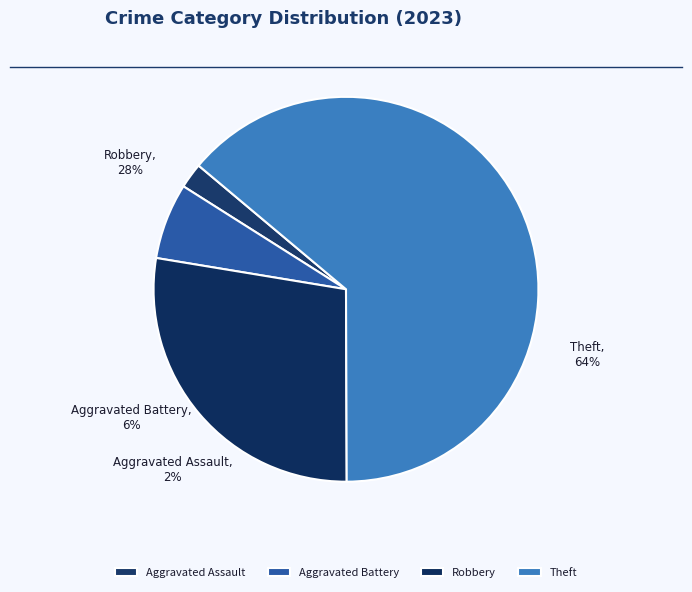

The Criminal Sexual Assault slice represents 12% of the pie. True or false?

False